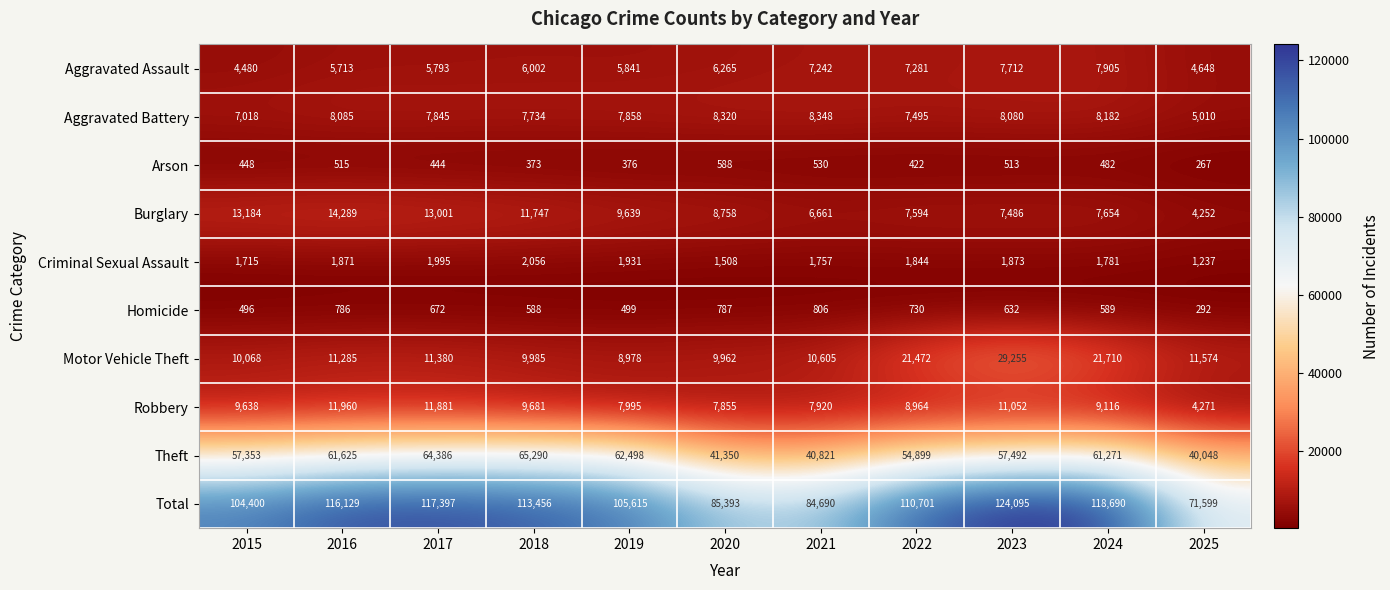

What is the average value of the Motor Vehicle Theft series?

14207